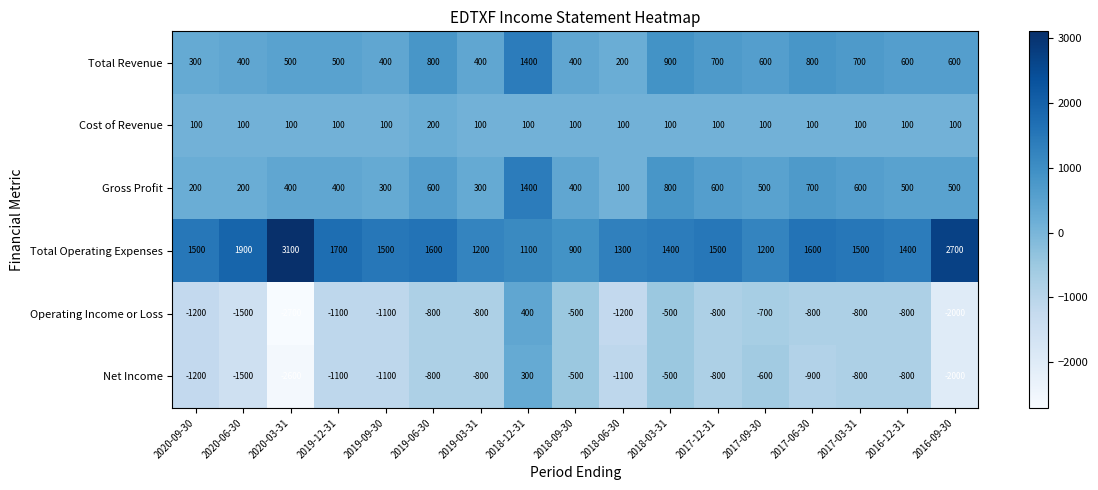

The Total Operating Expenses series shows 1500 at 2020-09-30. True or false?

True